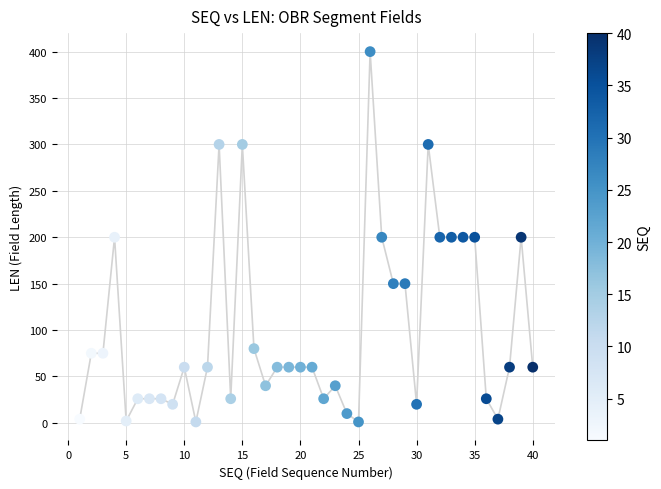

What is the range of Y values (max minus min)?

399